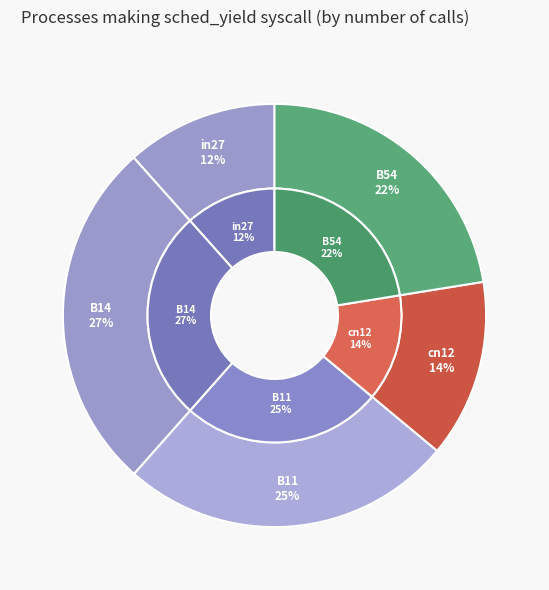

To the nearest percent, what is the difference between the cn12 and in27 slice percentages?

2%